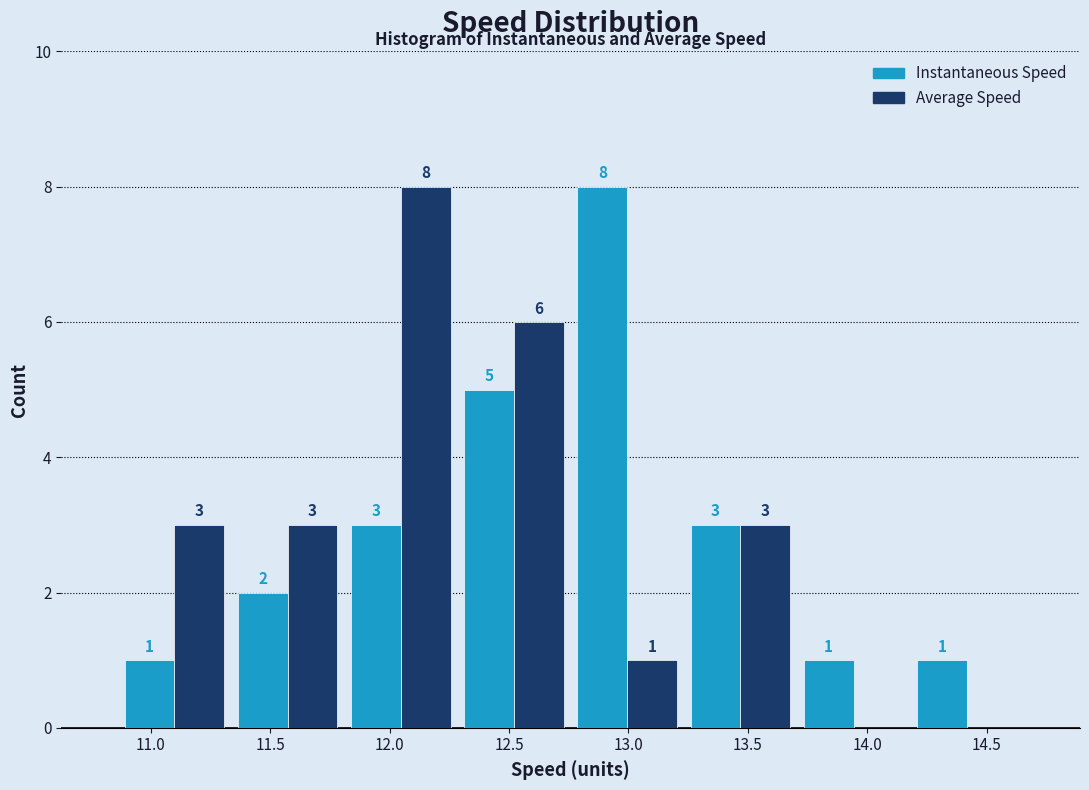

In the Average Speed series, which range on the x-axis has the tallest bar?

11.80 to 12.30